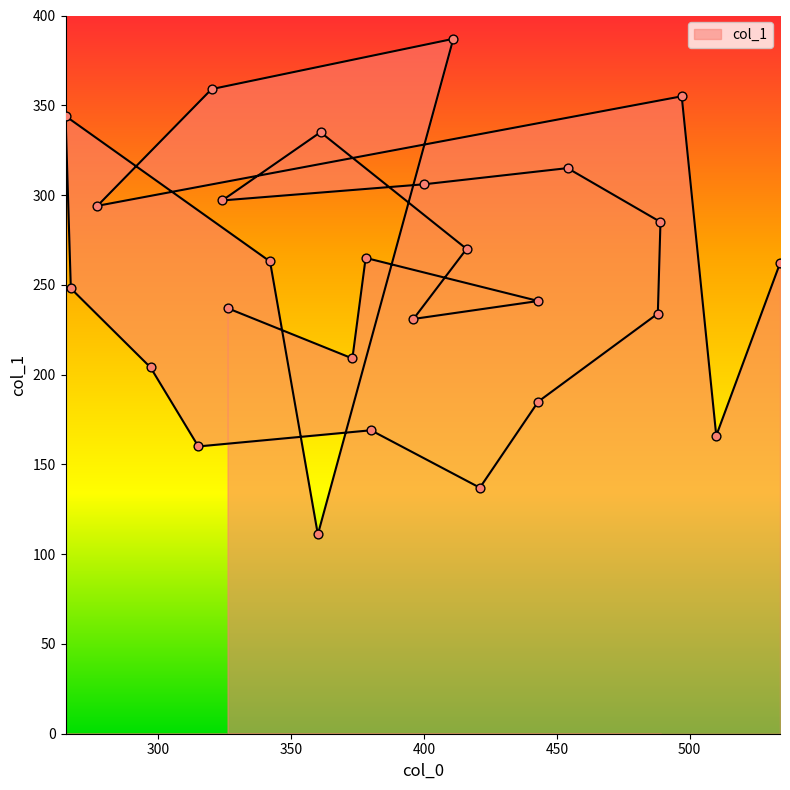

What is the change in value from 443 to 297?

+19